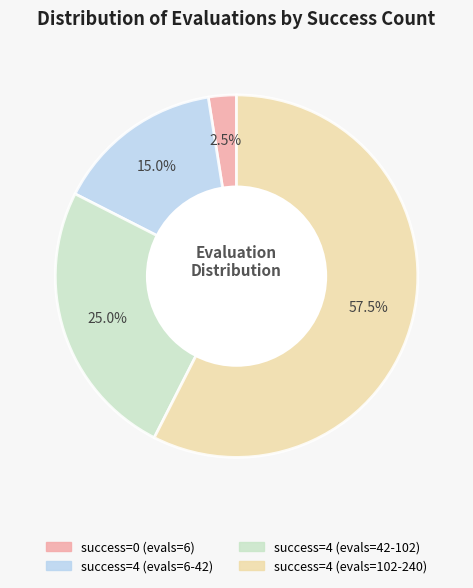

Is there any slice that represents more than half of the pie?

Yes